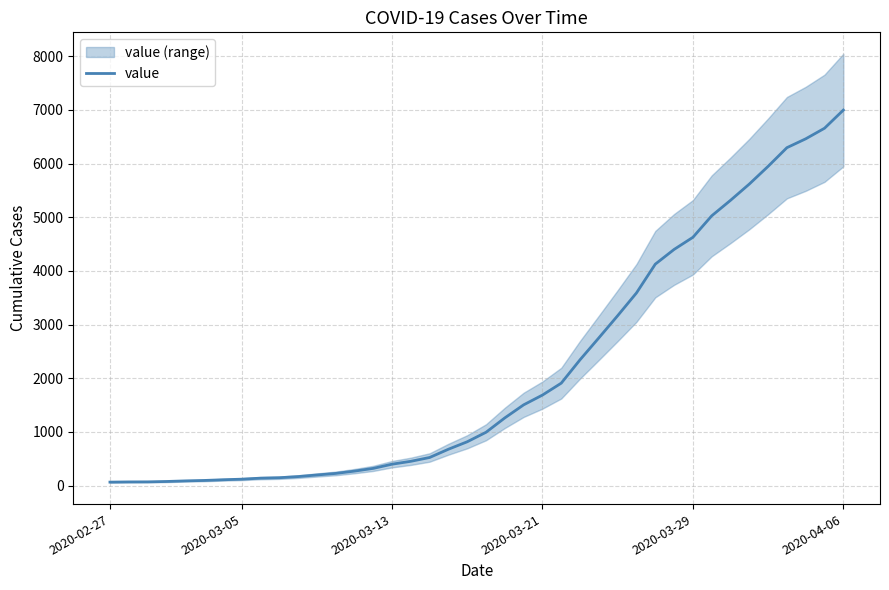

Which category has the highest value in the value series?

2020-04-06